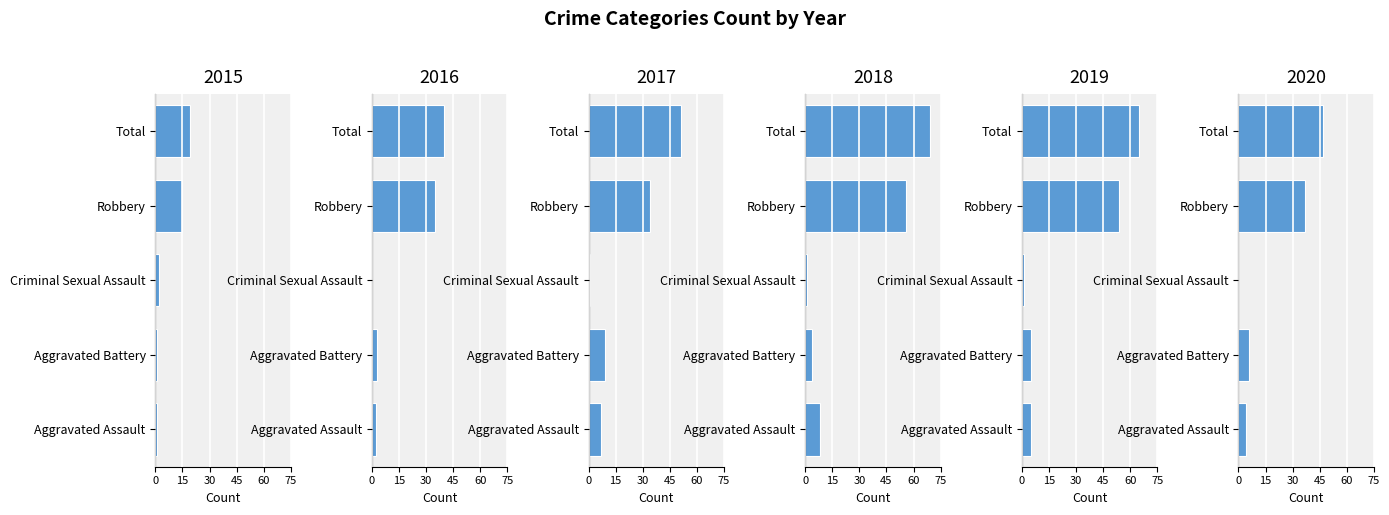

Rank the categories by 2019 value from highest to lowest.

Total, Robbery, Aggravated Assault, Aggravated Battery, Criminal Sexual Assault